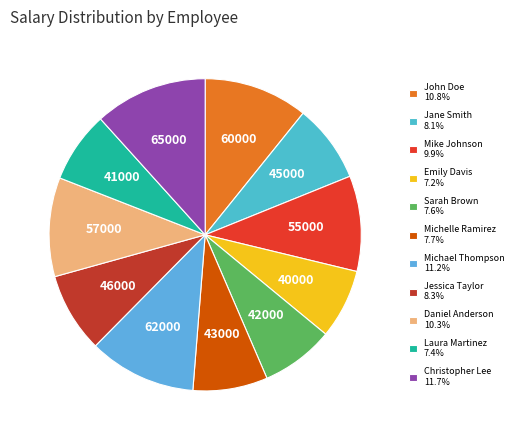

Combined, do Emily Davis and Michael Thompson account for over 50%?

No